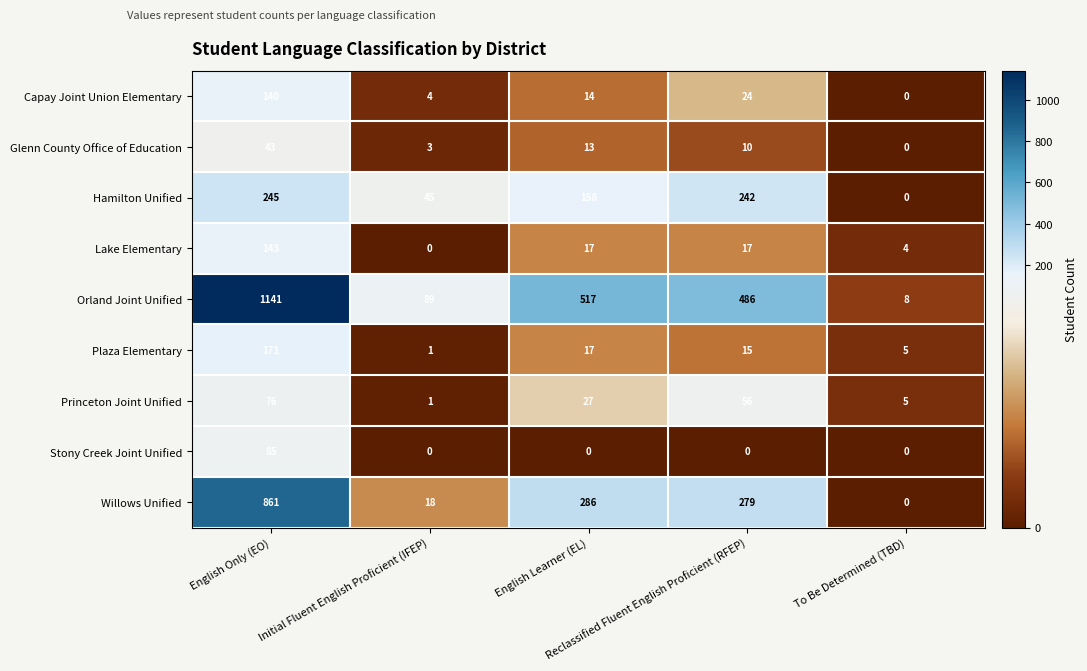

What is the difference between the maximum and minimum values in the Capay Joint Union Elementary series?

140